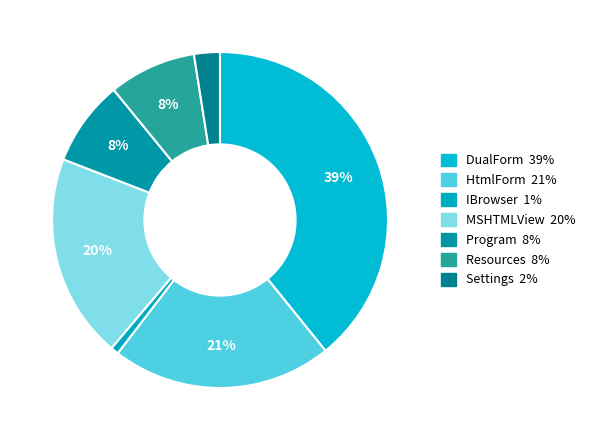

Is it true that Program is 1% of the pie?

False